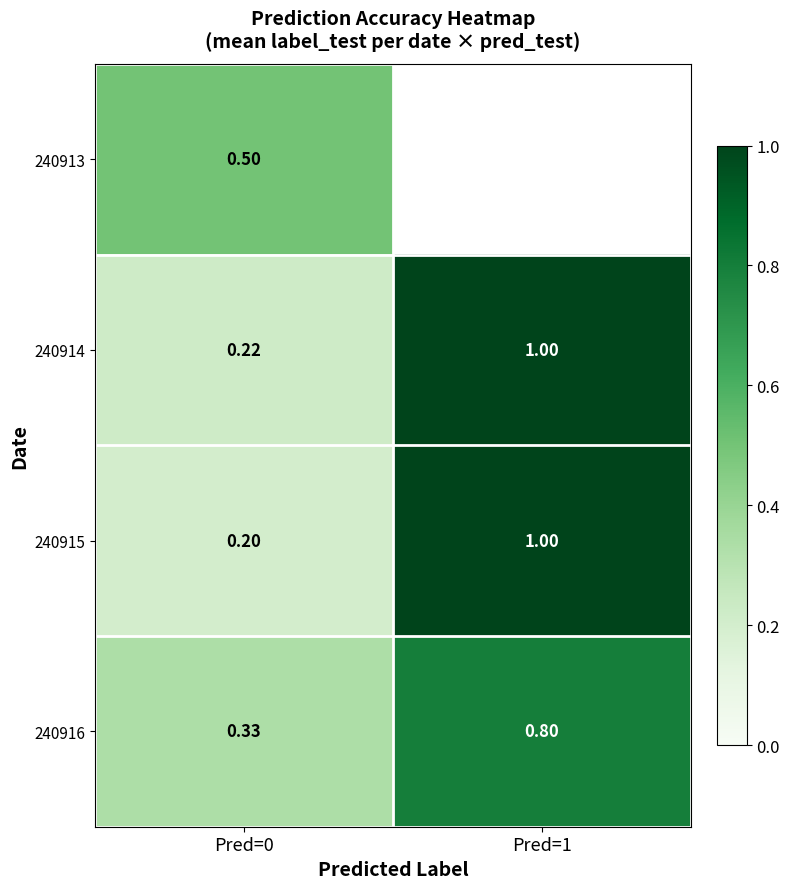

What is the difference between the maximum and minimum values in the 240914 series?

0.8